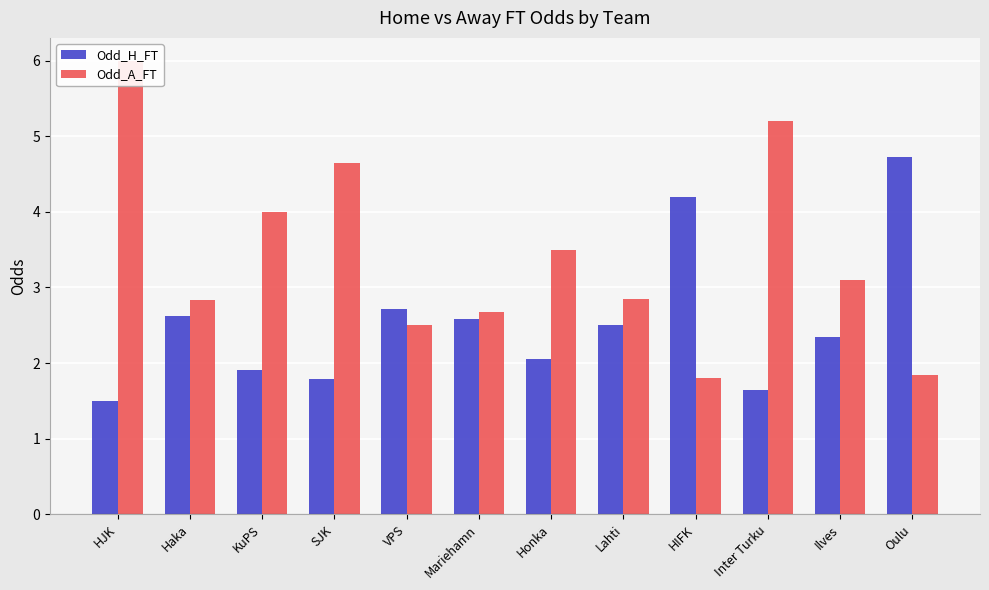

Which series has the largest total across all categories?

Odd_A_FT